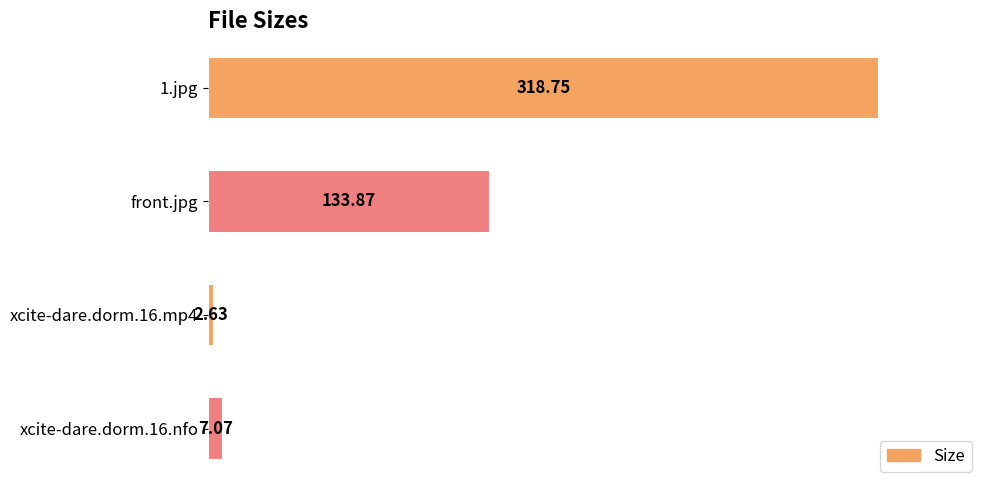

What is the difference between the values at 1.jpg and front.jpg?

184.9